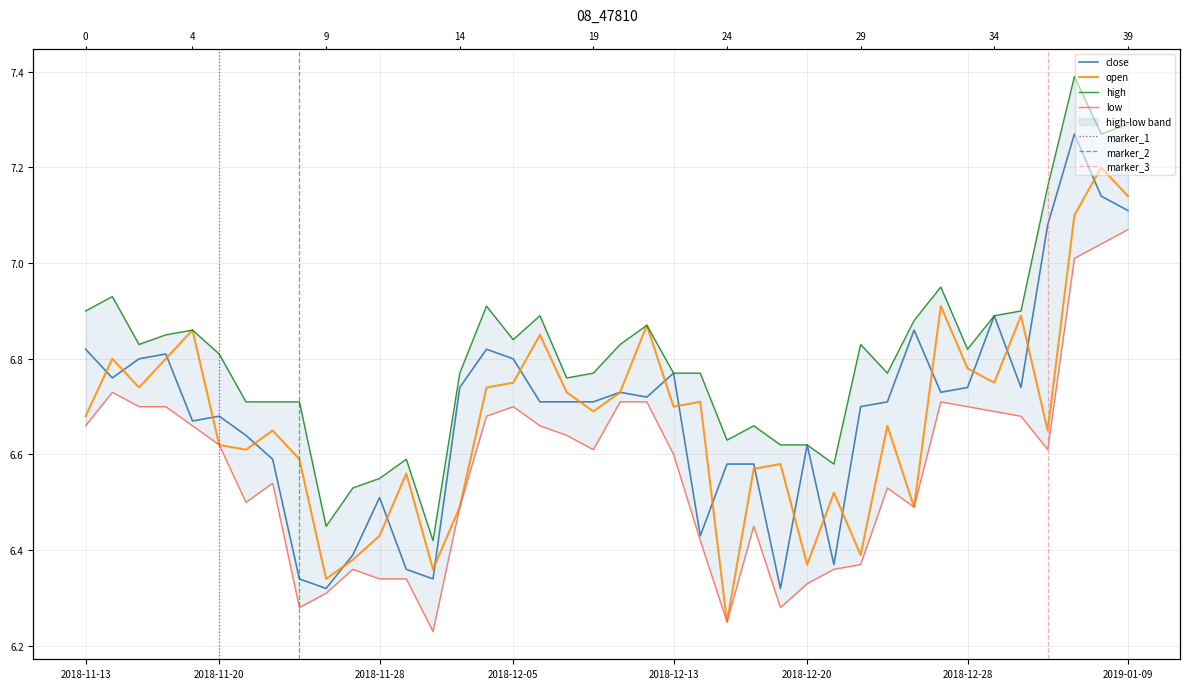

What is the highest value of the open series?

7.2